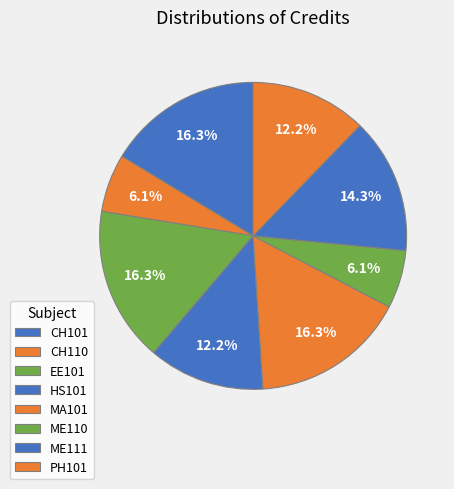

Rank the categories by value from lowest to highest.

CH110, ME110, HS101, PH101, ME111, CH101, EE101, MA101